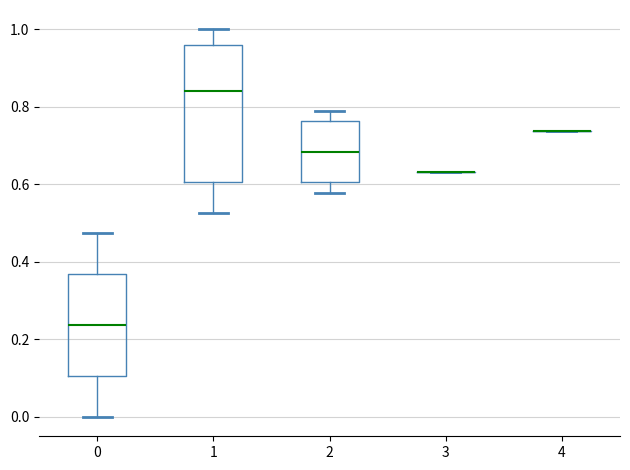

Comparing the boxes themselves (not the whiskers), which one is the tallest?

1